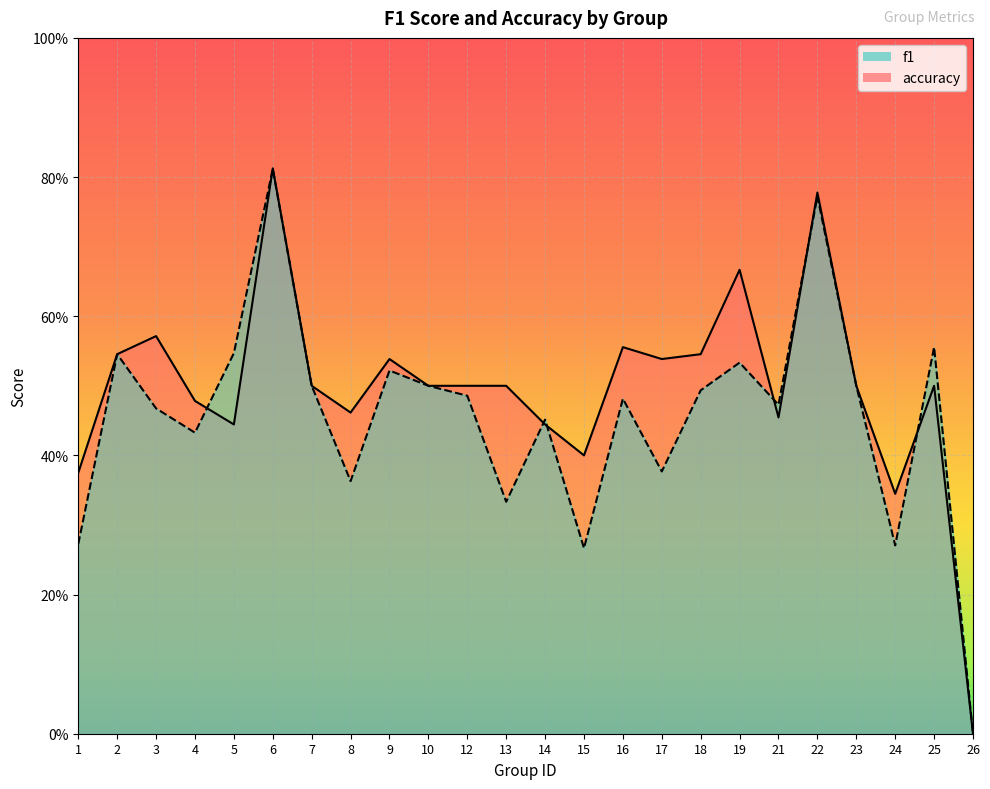

What is the value of the f1 point at the 9th from the left?

0.5